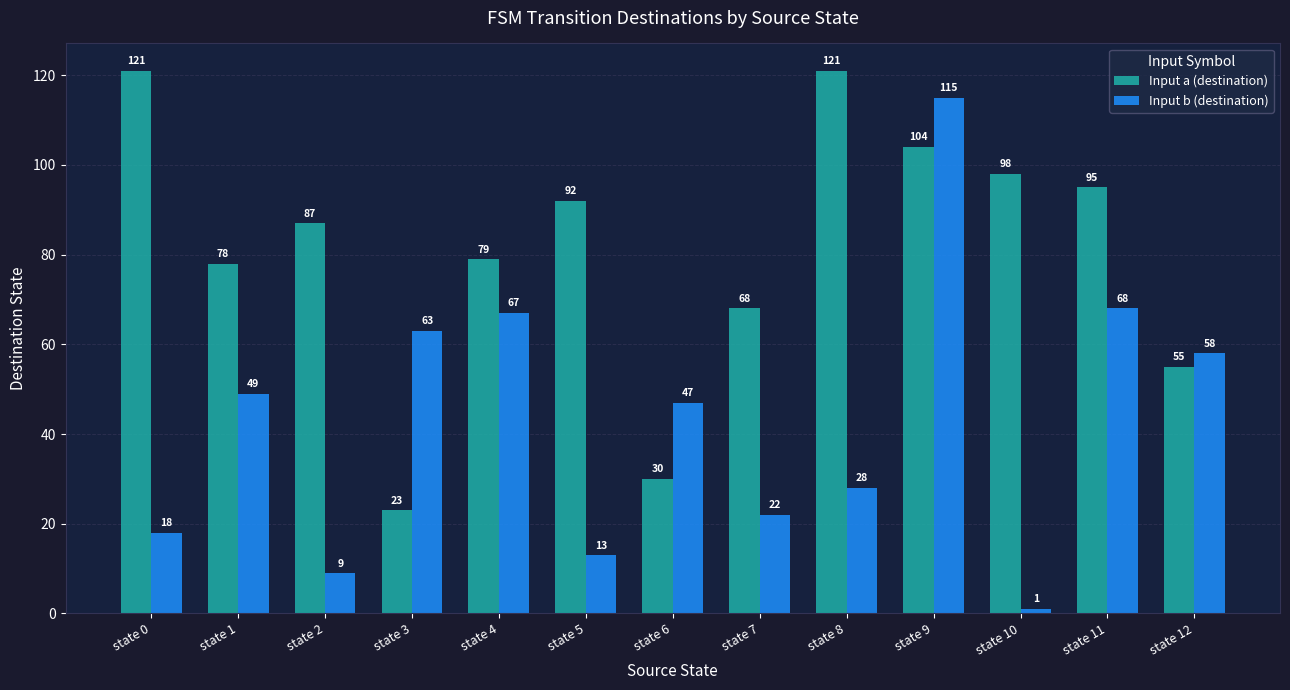

The Input b (destination) series shows 14 at state 7. True or false?

False